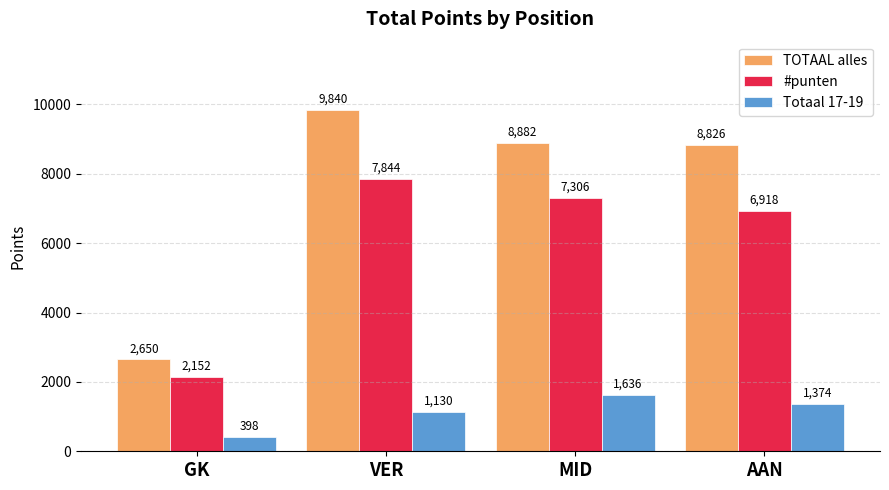

Rank the categories by TOTAAL alles value from lowest to highest.

GK, AAN, MID, VER